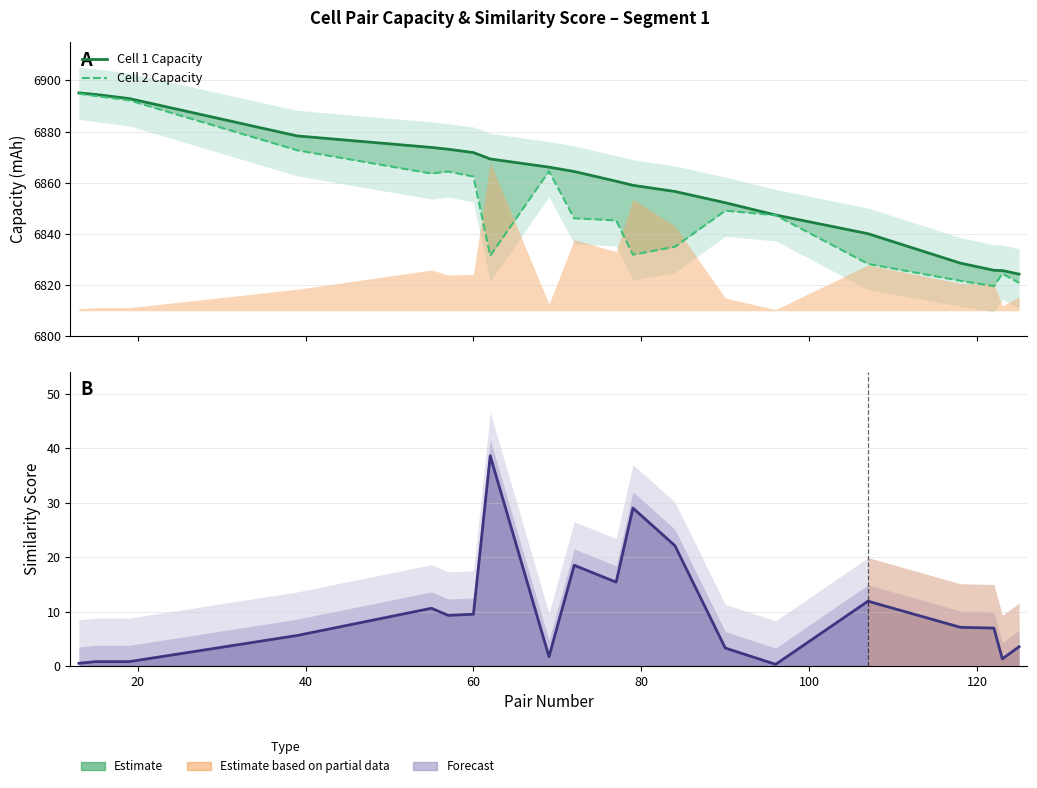

How many categories are shown in the chart?

20